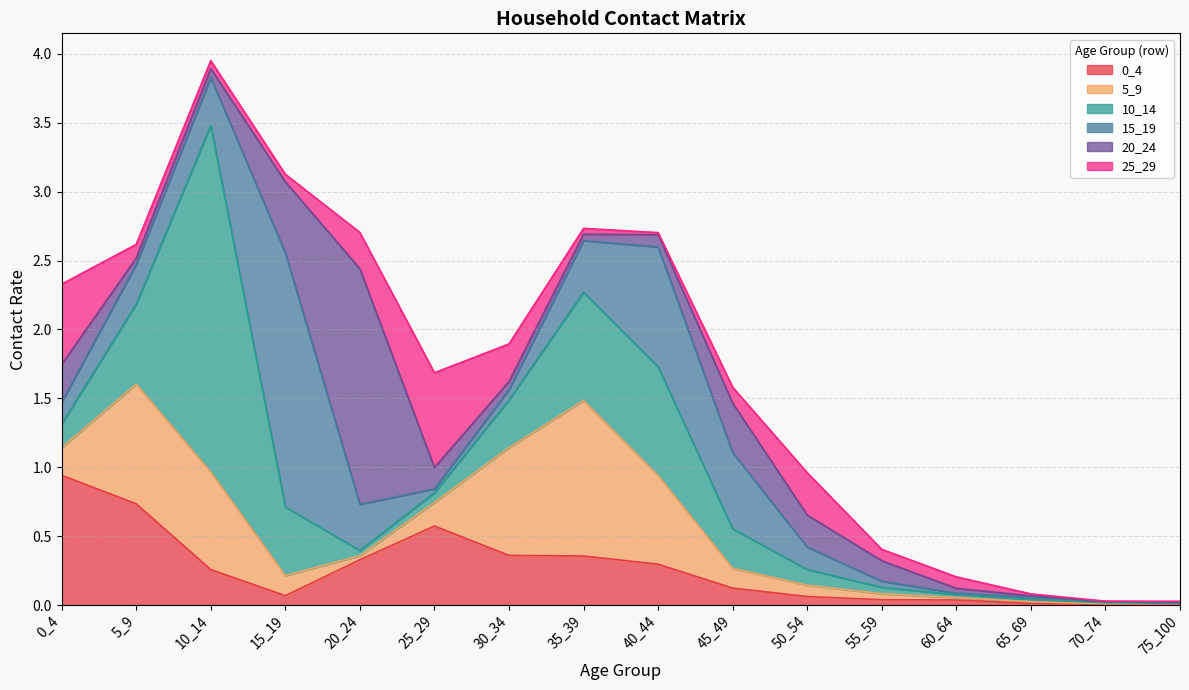

At how many categories does at least one series exceed 1?

4